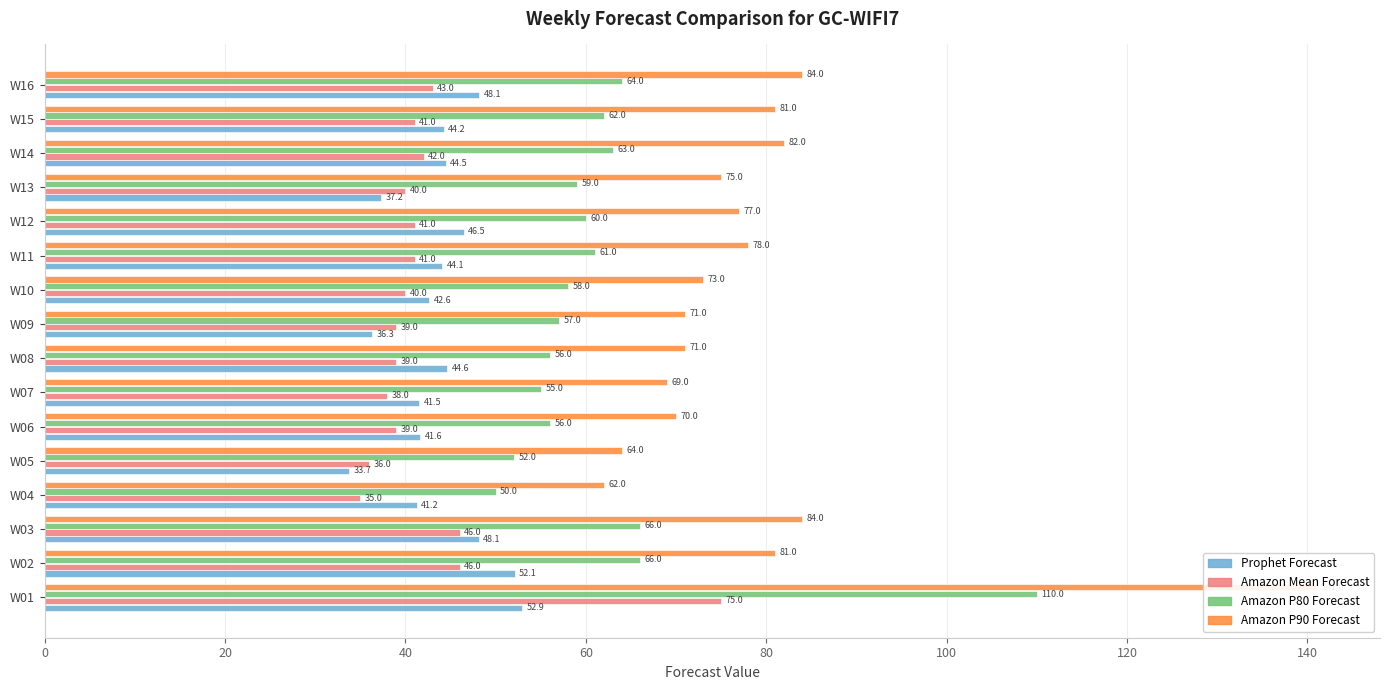

How many categories are shown in the chart?

16